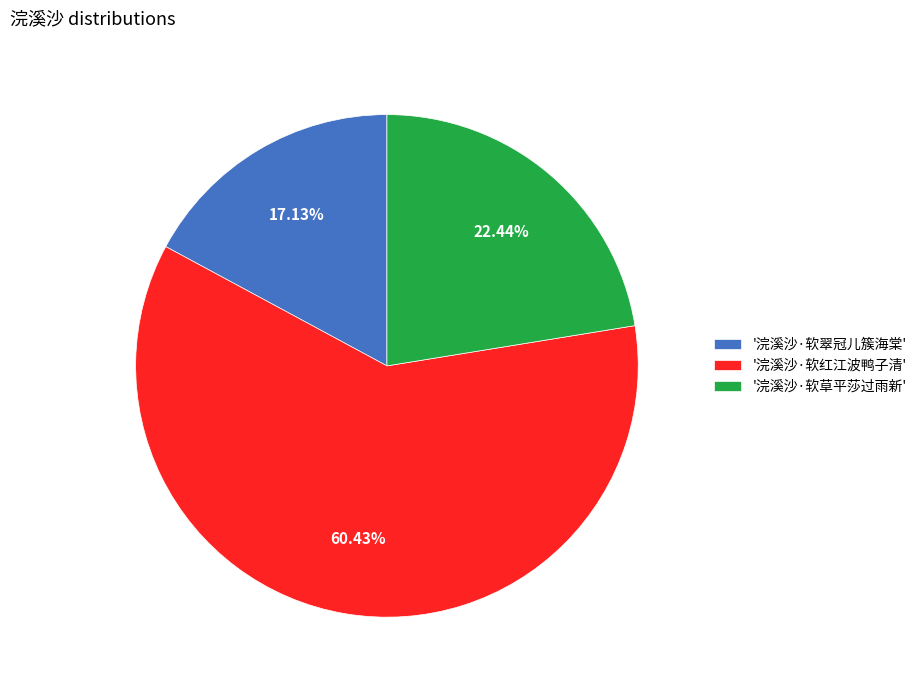

Is there a majority slice in this chart?

Yes